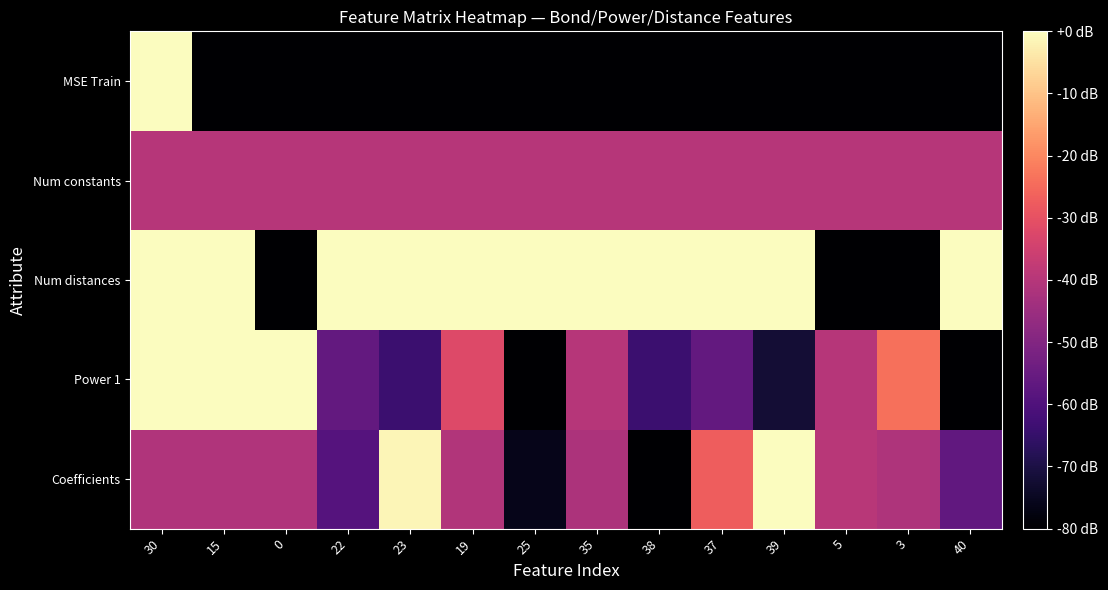

What is the difference between the highest and lowest values at 5?

40.4